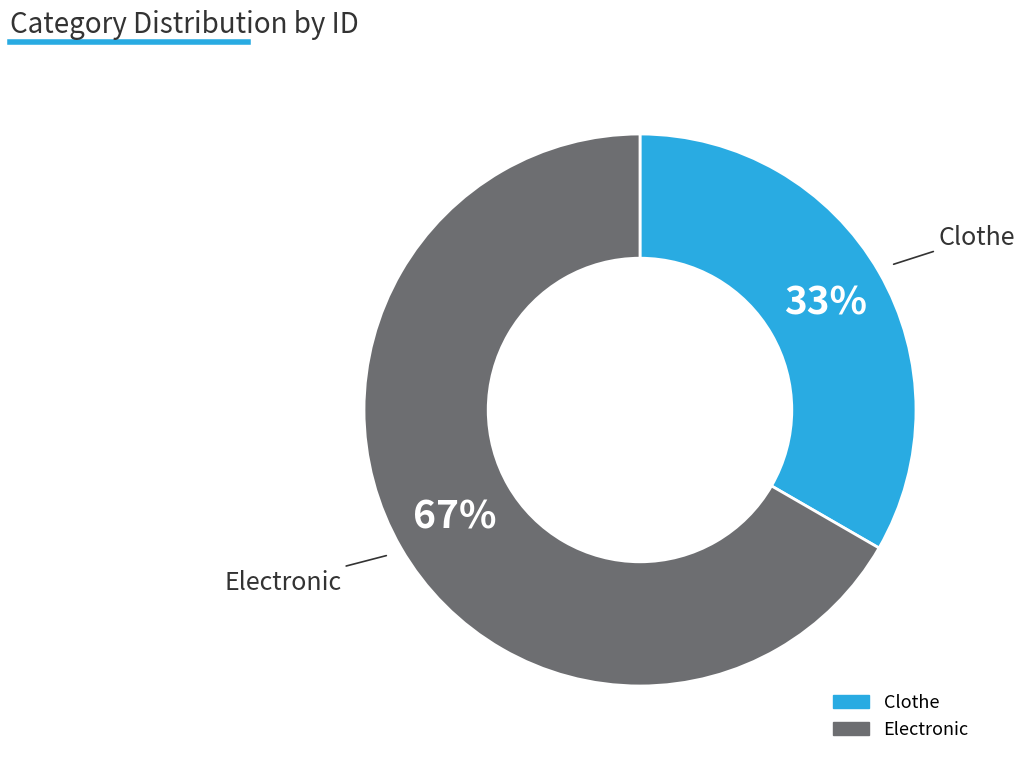

True or false: Clothe accounts for 33% of the total.

True